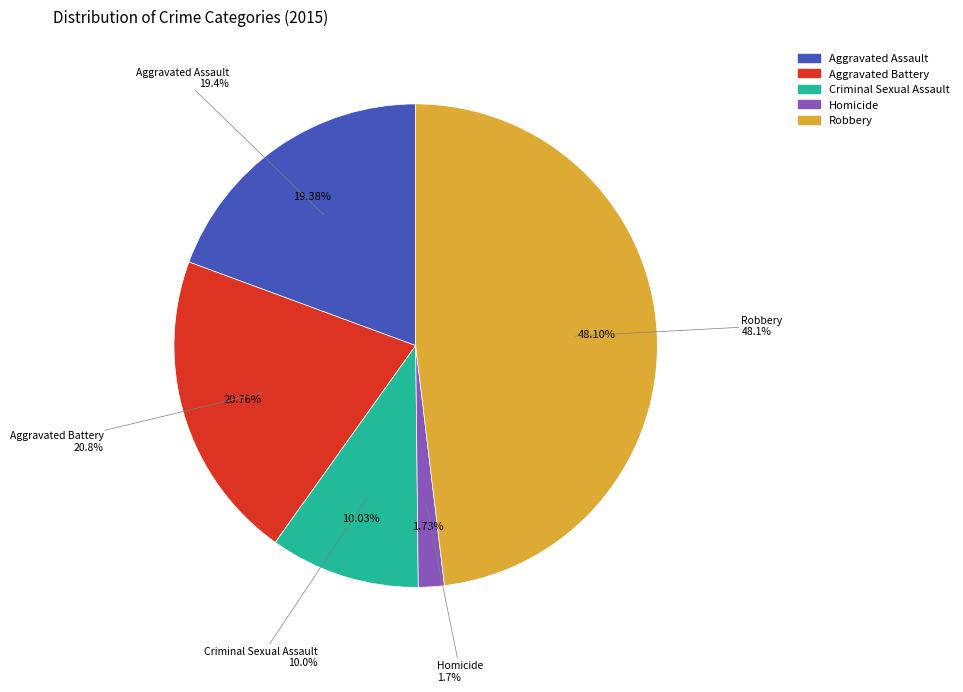

Is there any slice that represents more than half of the pie?

No